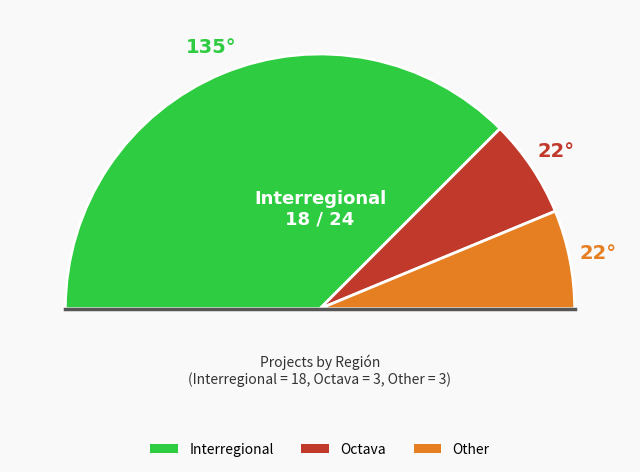

To the nearest percent, what percentage of the pie is Interregional?

75%